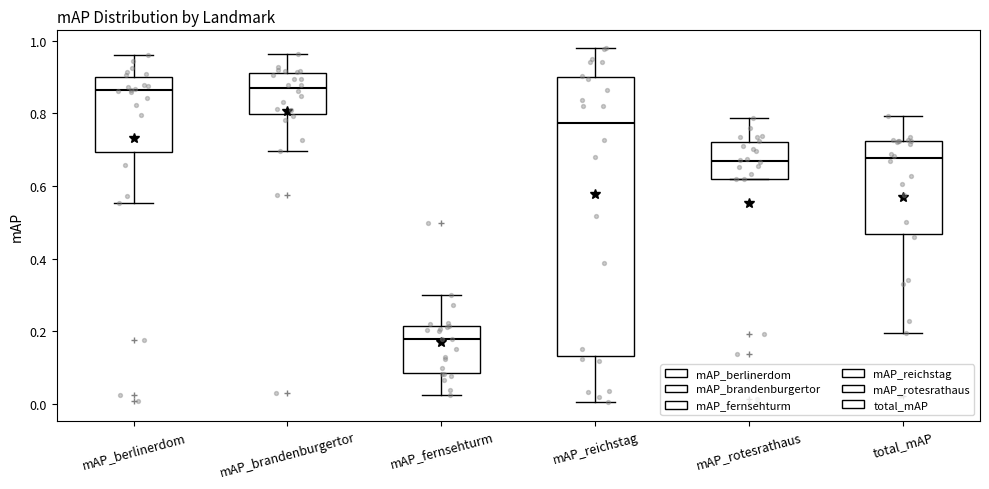

Which box's median line is the lowest?

mAP_fernsehturm